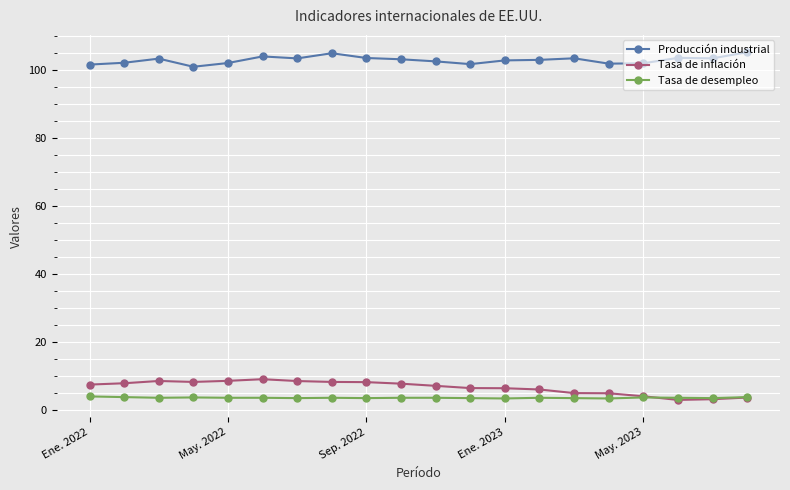

What is the minimum value shown in the chart?

3.0